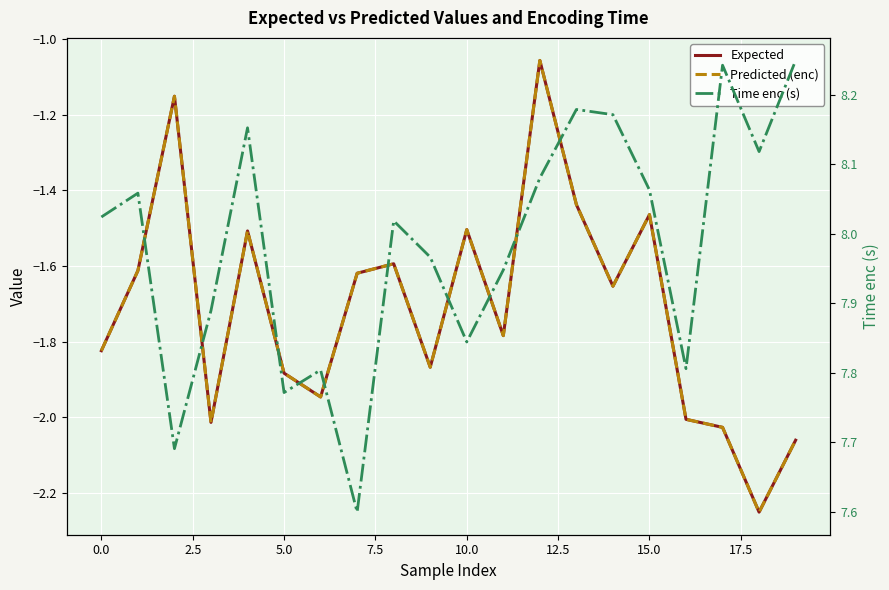

Between 10.0 and 16, which series saw the biggest shift?

Predicted (enc)